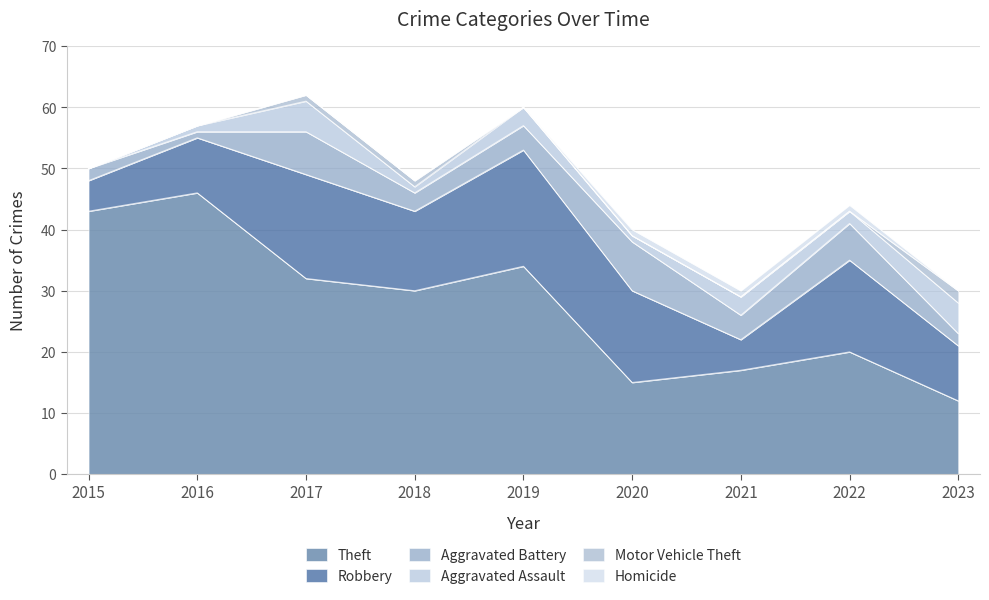

Which label corresponds to the largest value in the chart?

2016